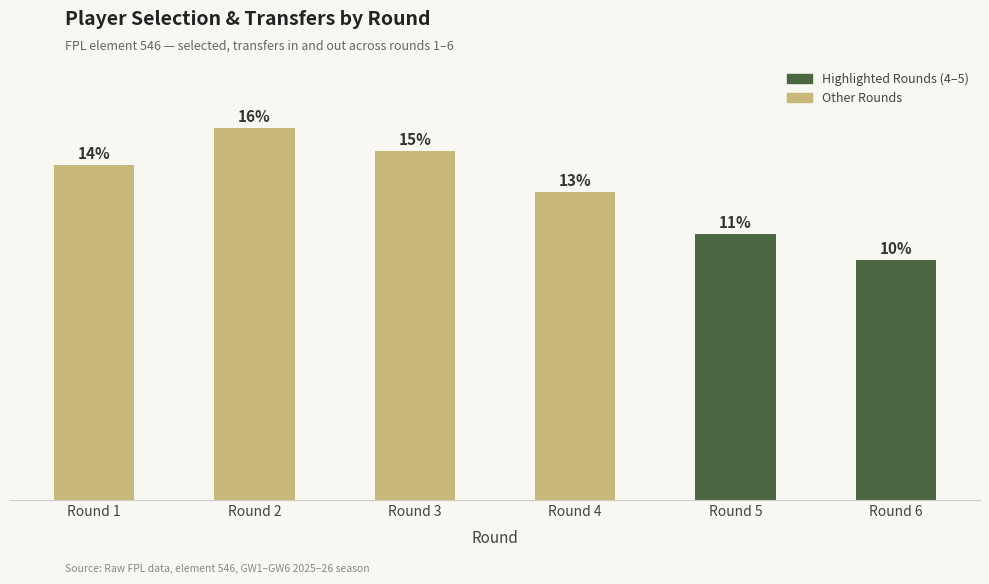

Rank the categories by value from lowest to highest.

Round 6, Round 5, Round 4, Round 1, Round 3, Round 2